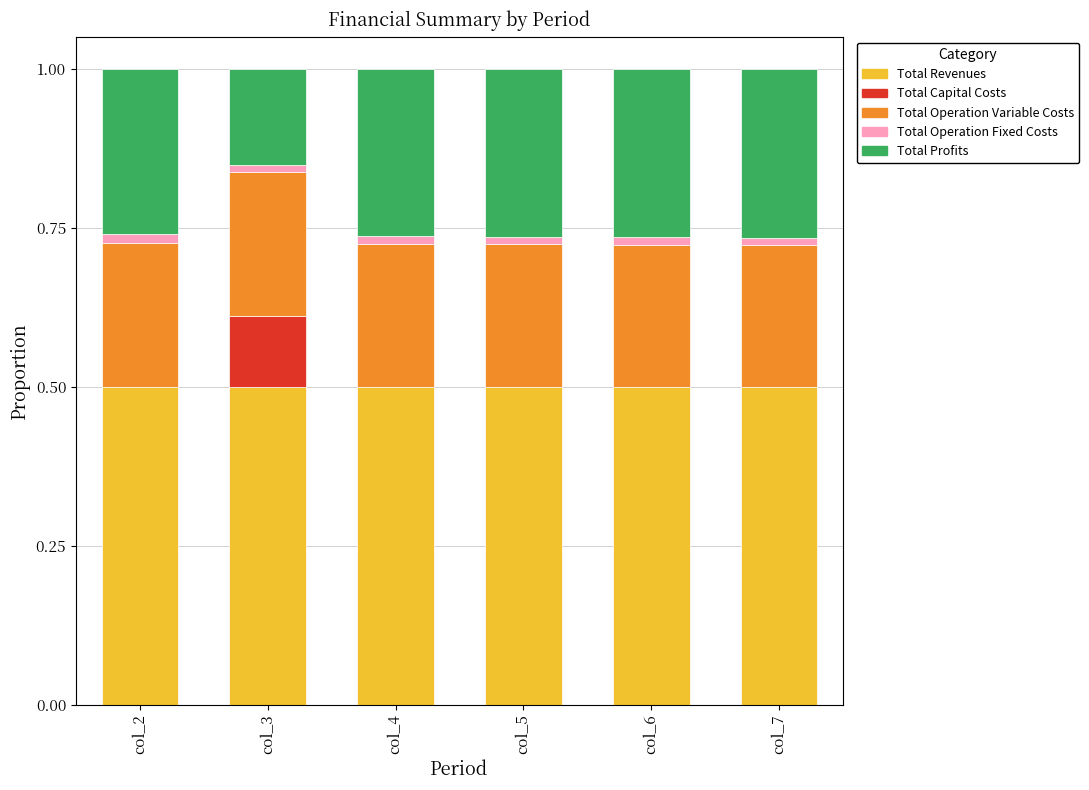

What is the highest value of the Total Revenues series?

0.5